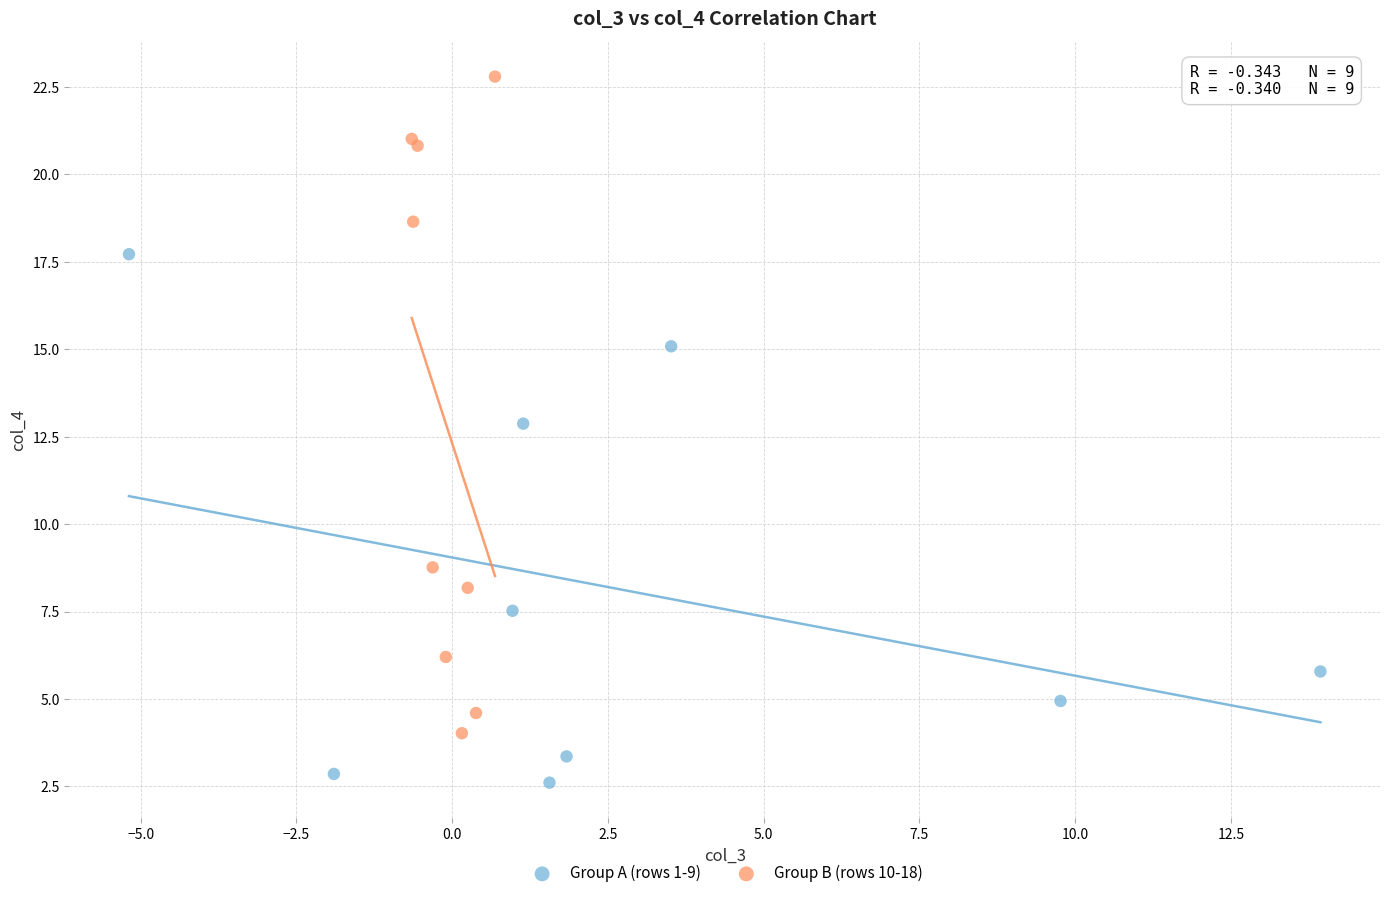

Which series contains the lowest Y value?

Group A (rows 1-9)